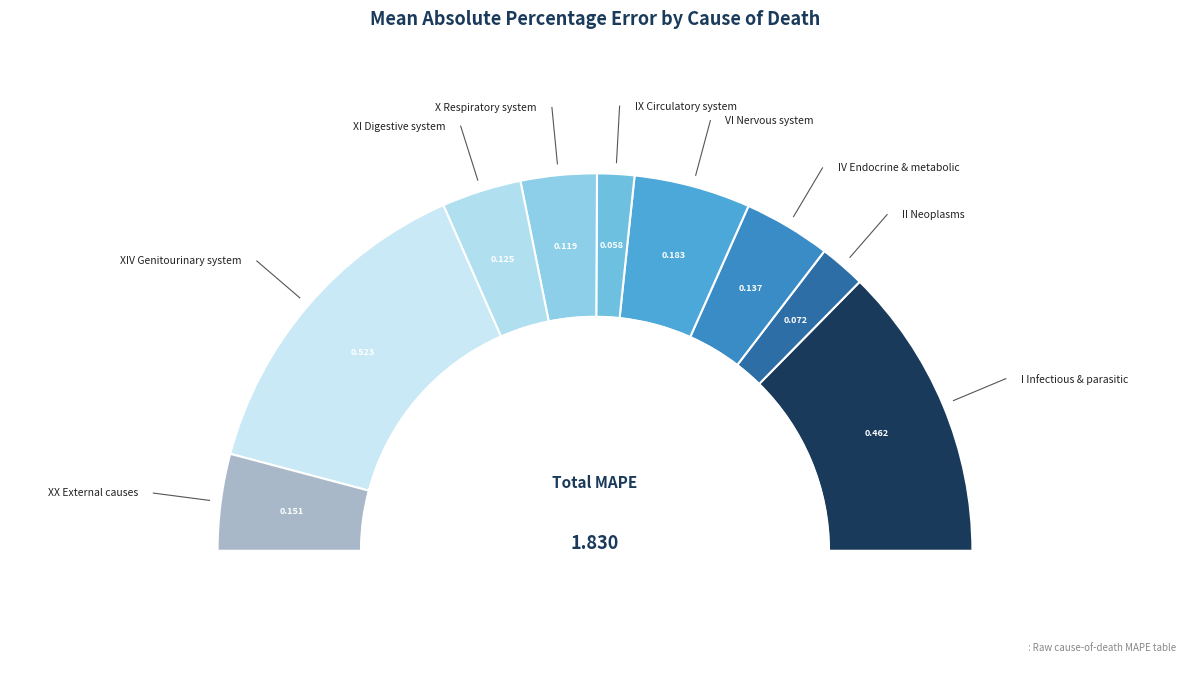

What is the change in value from I Certain infectious and parasitic diseases to XX External causes of morbidity and mortality?

-0.3